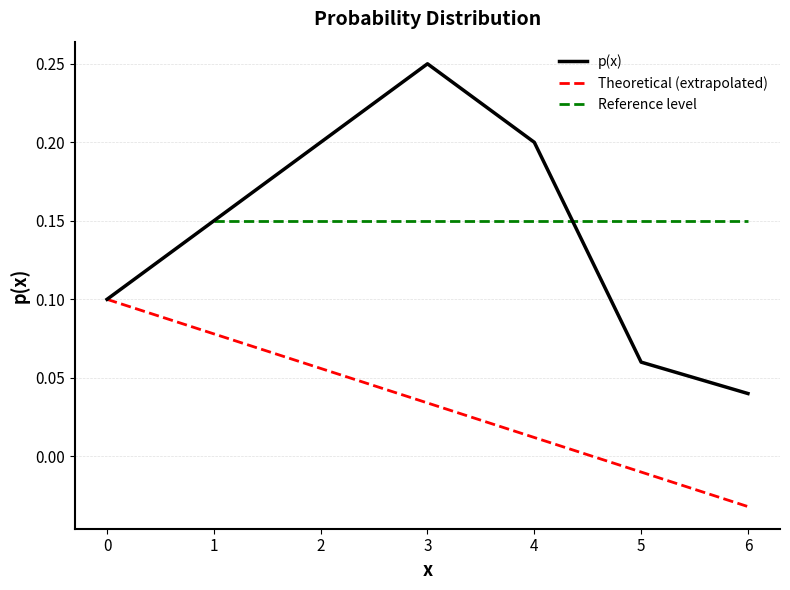

Which series has the widest spread of values?

p(x)